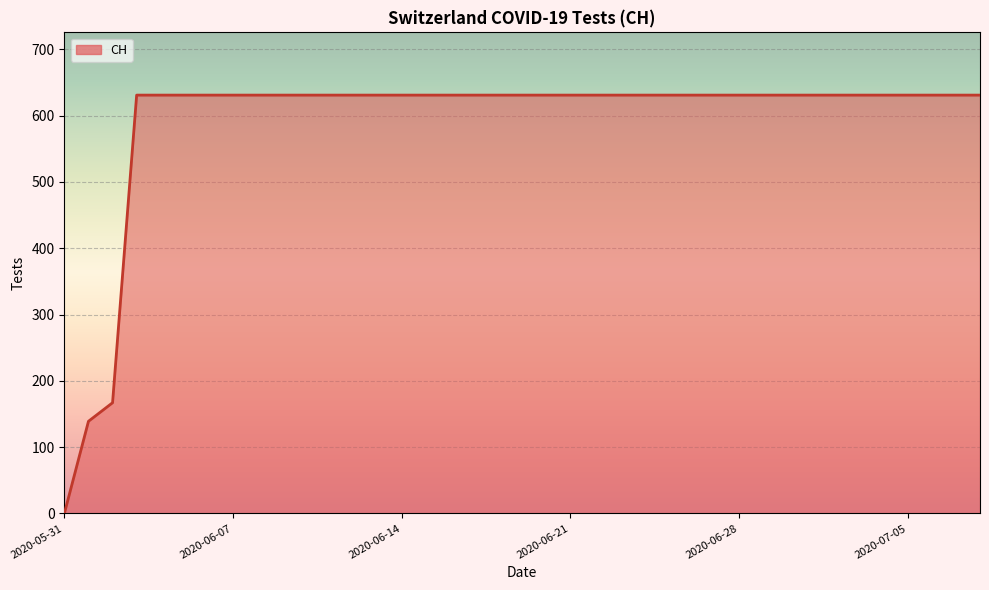

What is the maximum value shown in the chart?

631